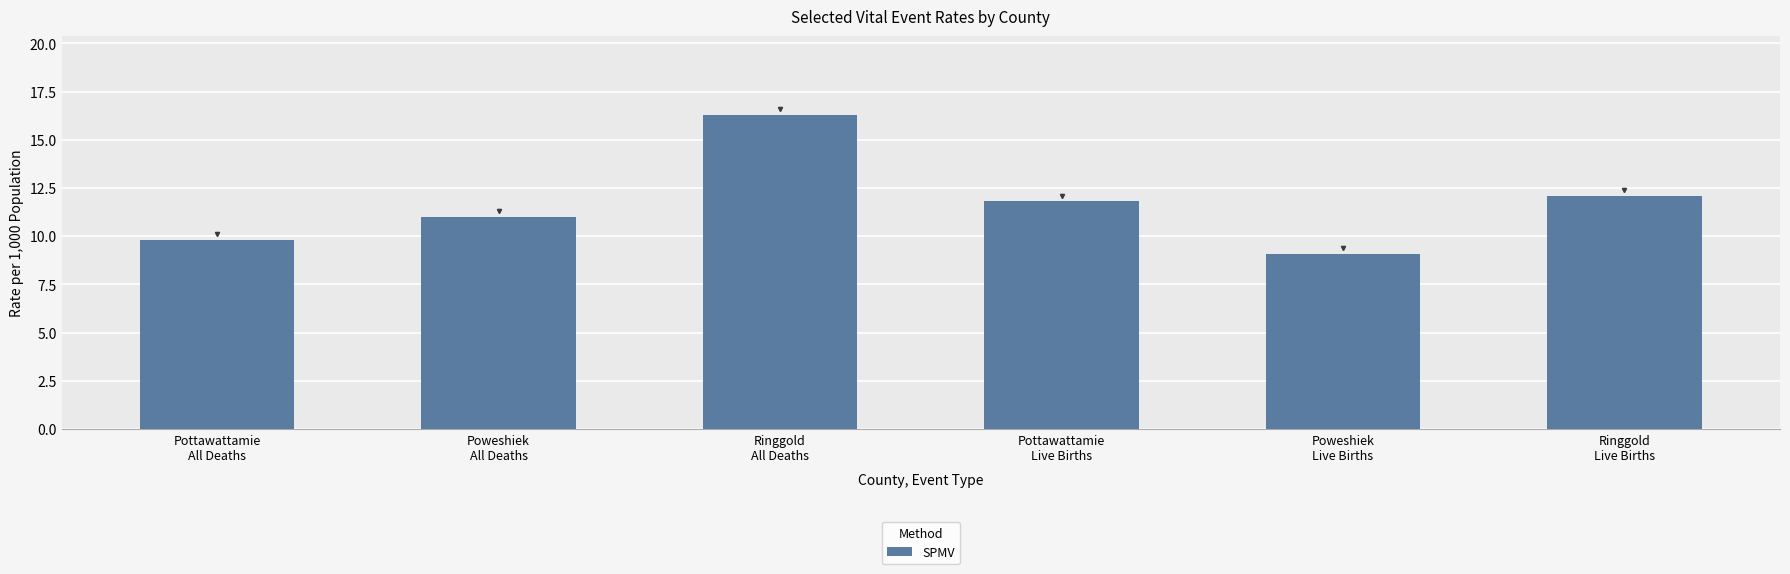

What is the change in value from Ringgold
All Deaths to Pottawattamie
Live Births?

-4.5